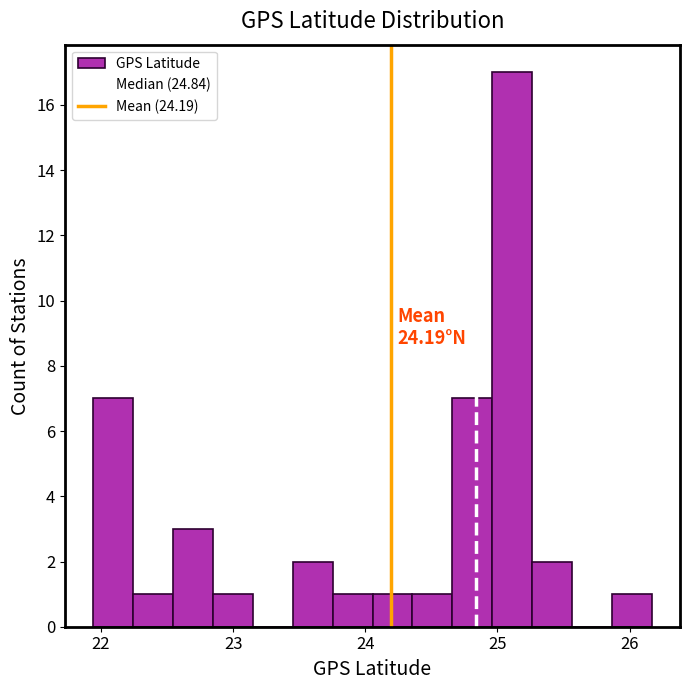

Read against the x-axis, roughly where is the centre of the tallest bar?

25.1